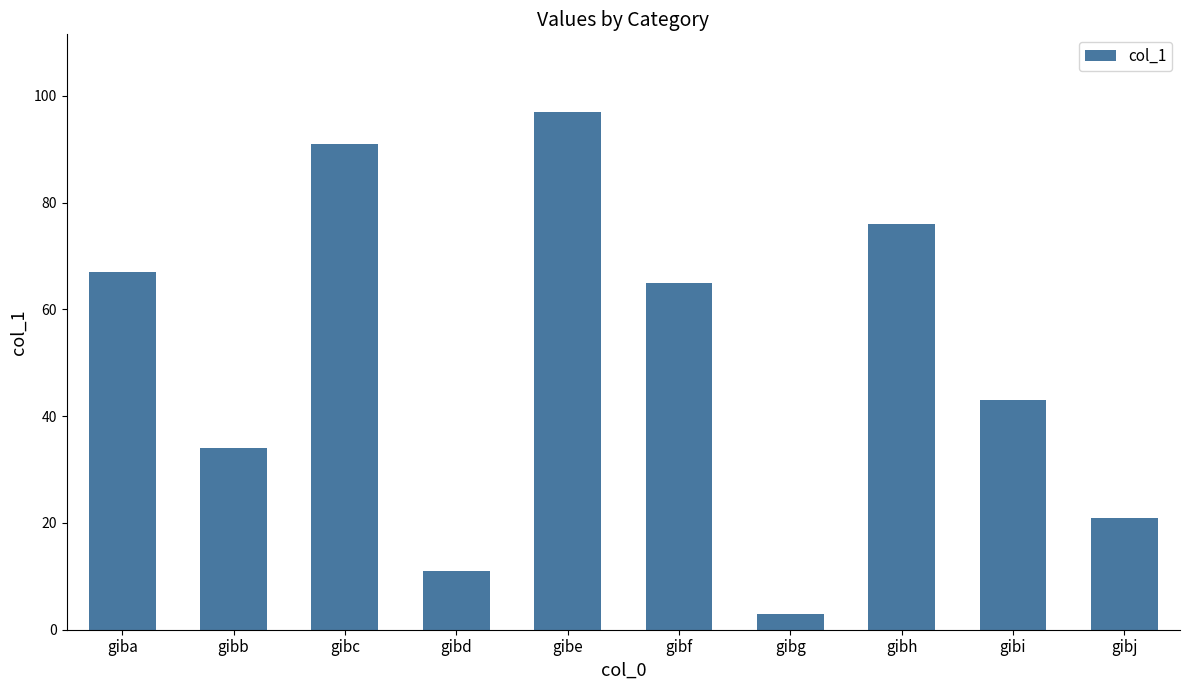

What is the difference between the values at gibc and gibj?

70